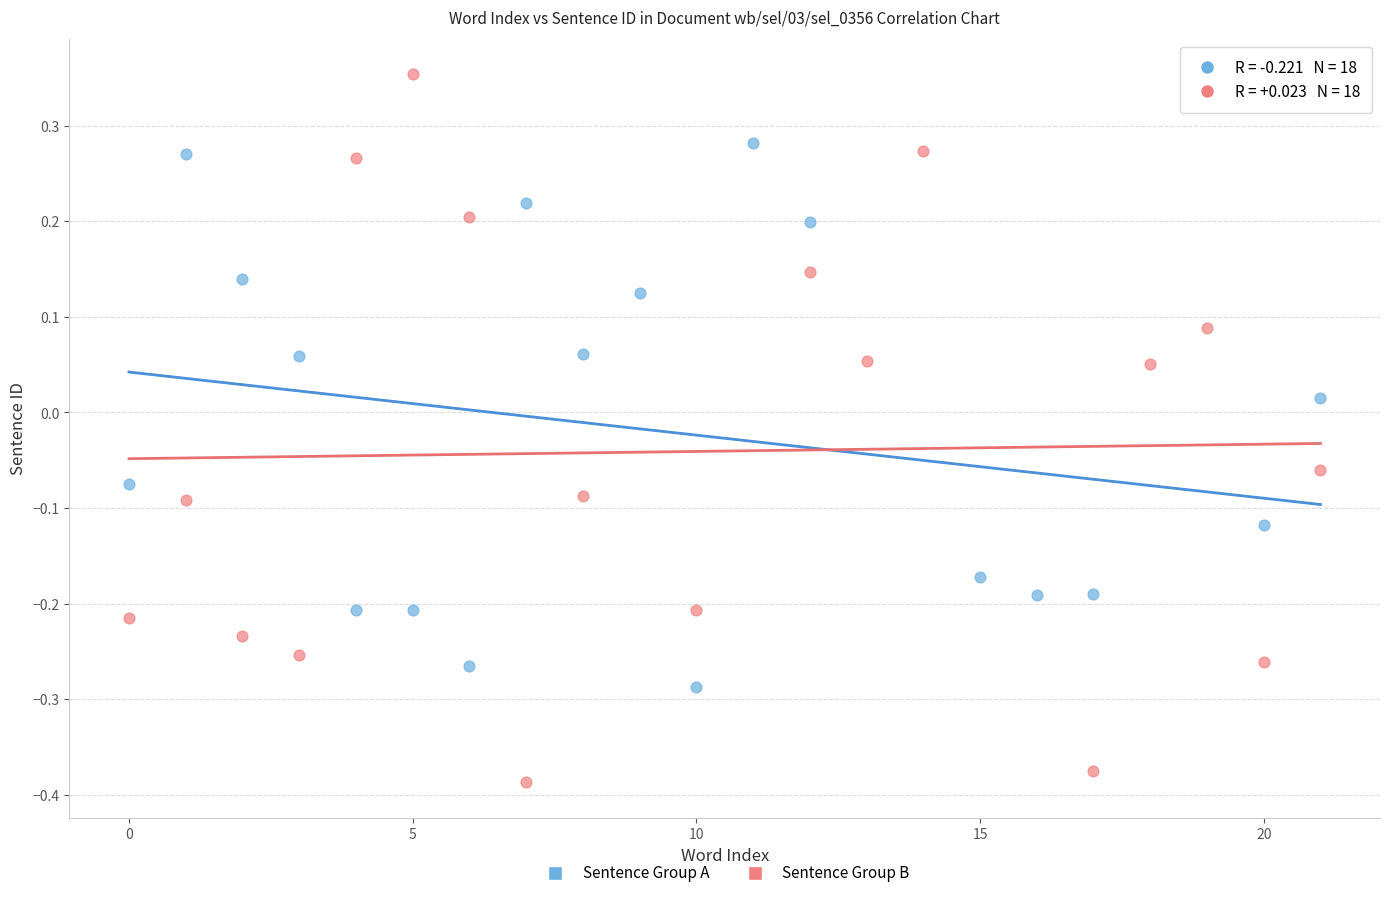

Which series has the widest spread of Y values?

Sentence Group B